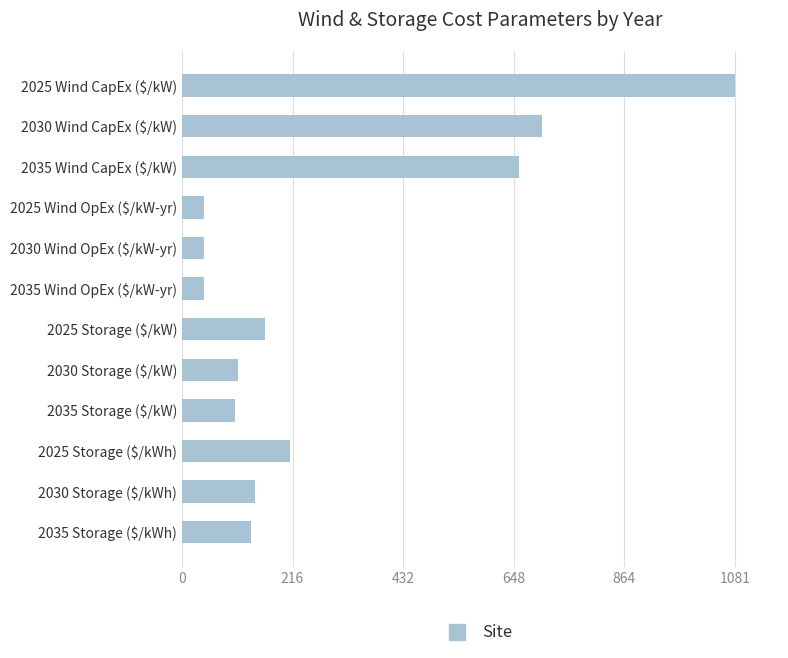

What is the minimum value shown in the chart?

44